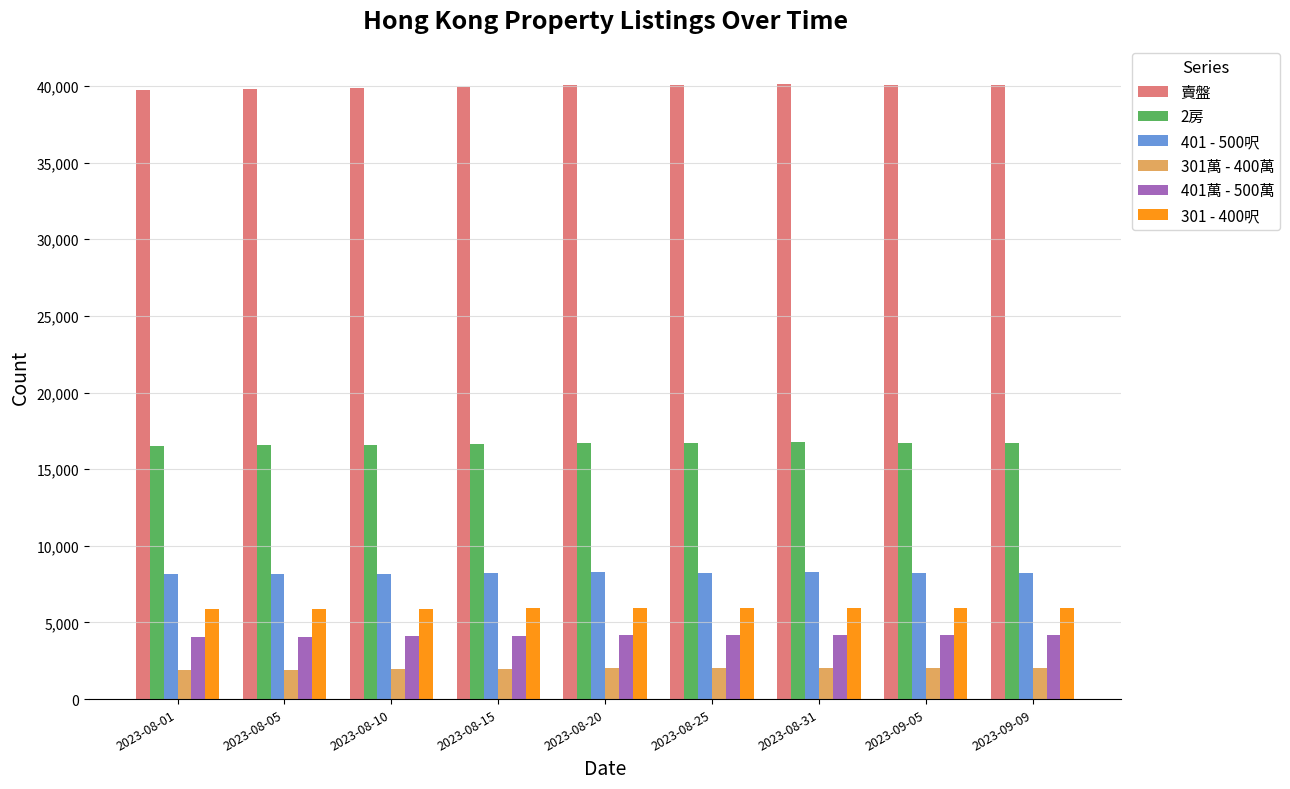

Are the bars grouped side by side (vs. stacked)?

Yes